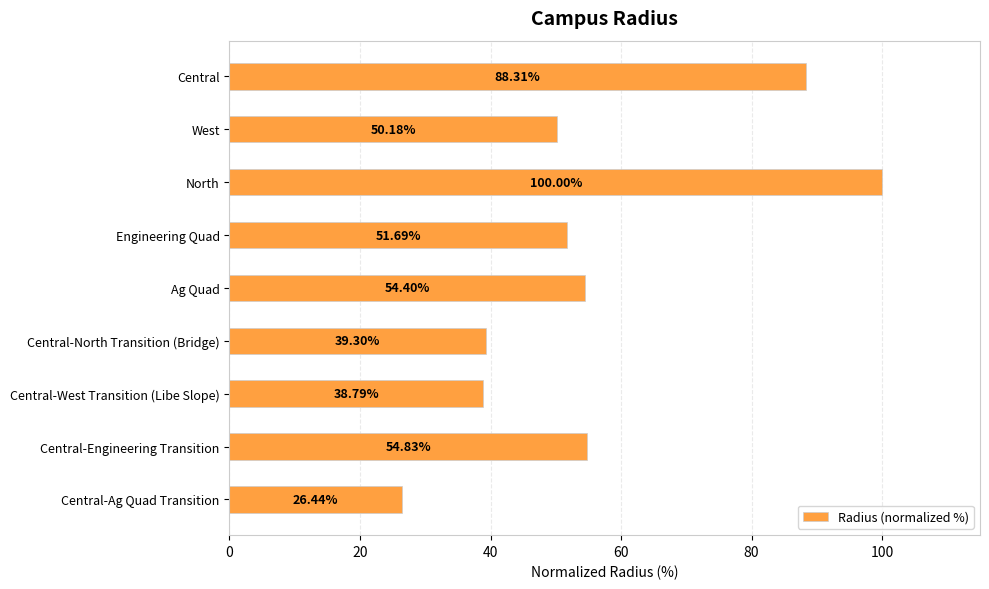

How many categories are shown in the chart?

9